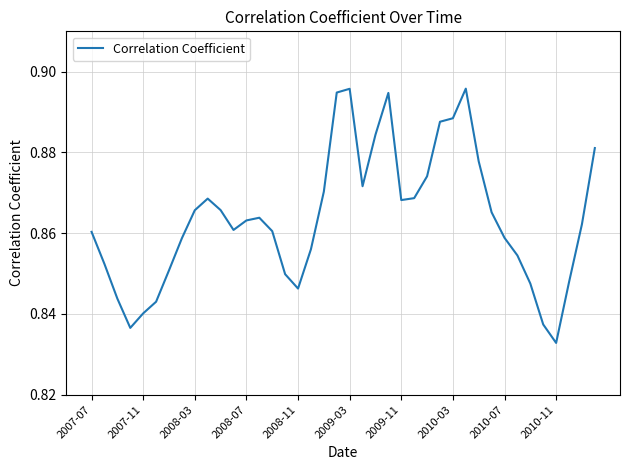

Count the values in the range 0 to 1.

40